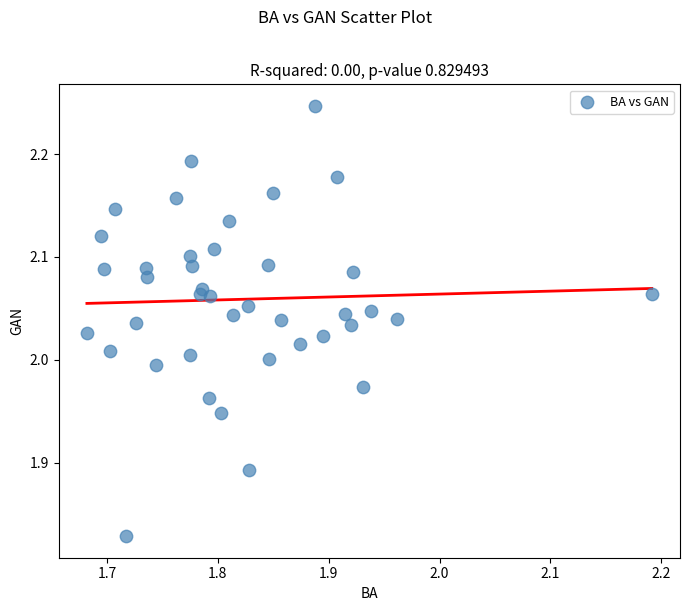

What is the range of X values (max minus min)?

0.5